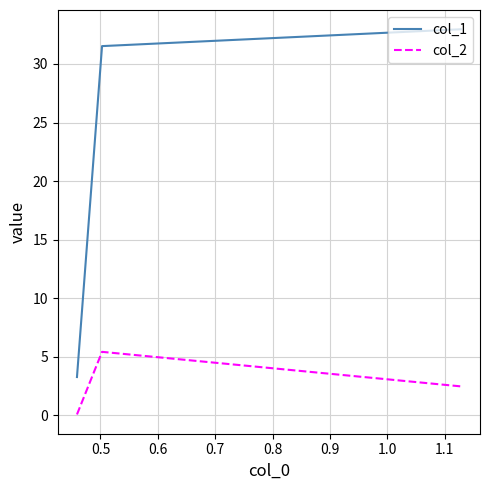

Which series has the largest total across all categories?

col_1